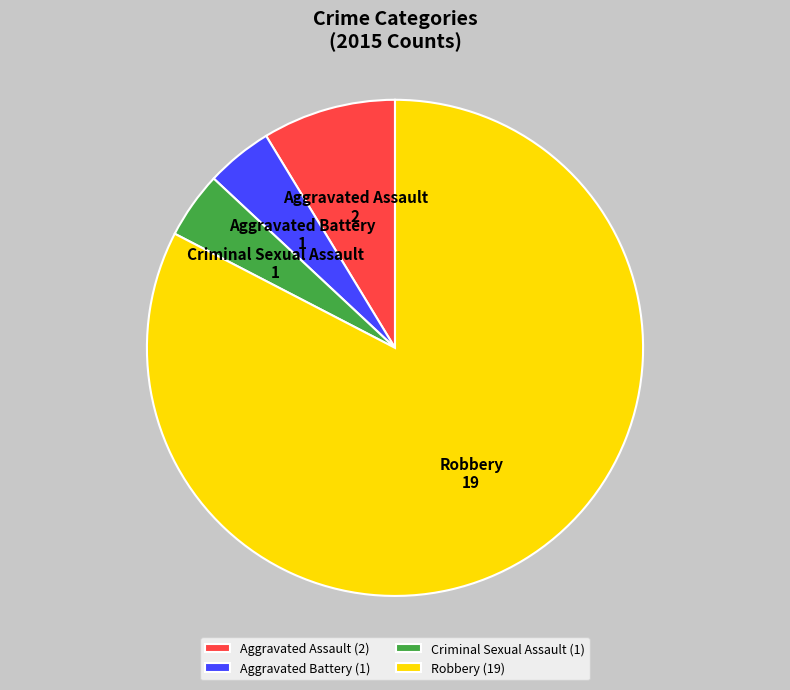

How many slices are in this pie chart?

4